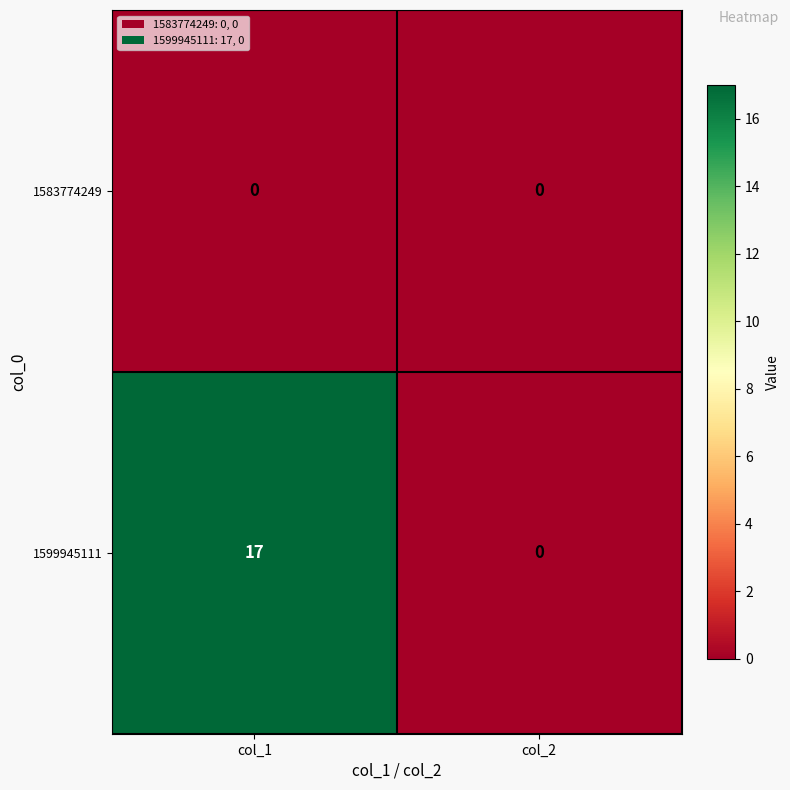

Reading right to left, list all the values displayed in this chart.

1583774249: col_2=0	col_1=0
1599945111: col_2=0	col_1=17